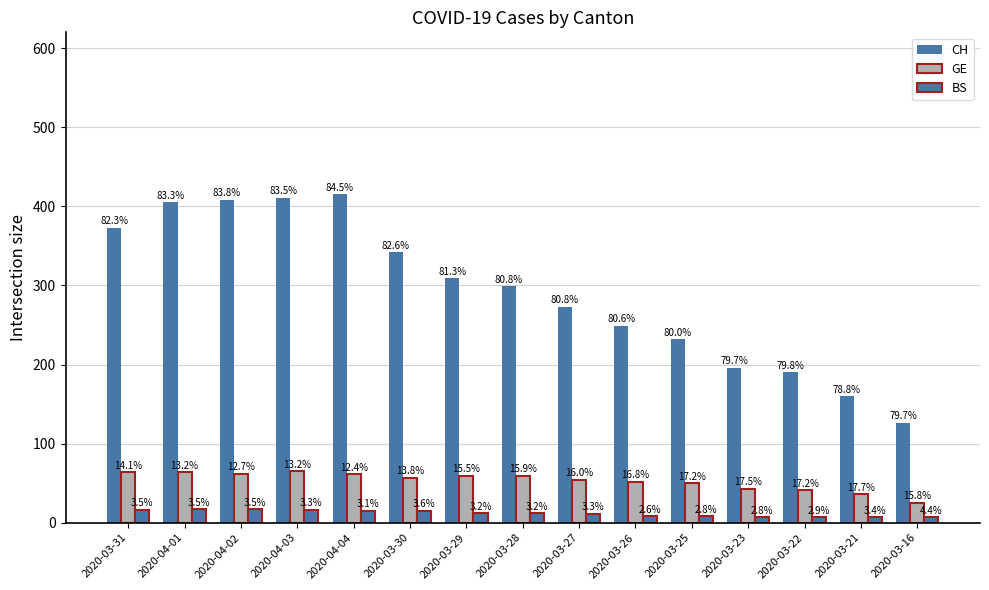

How many bars are there in total?

45